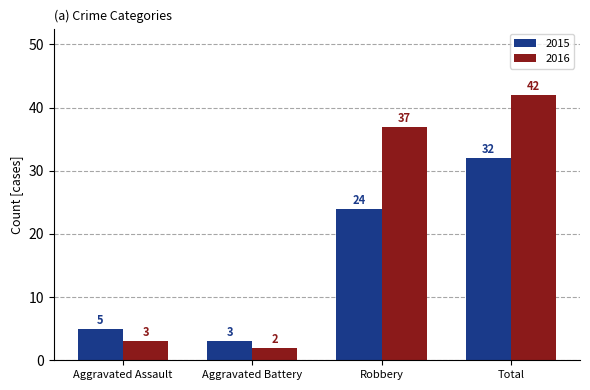

At which label does 2016 reach its minimum?

Aggravated Battery